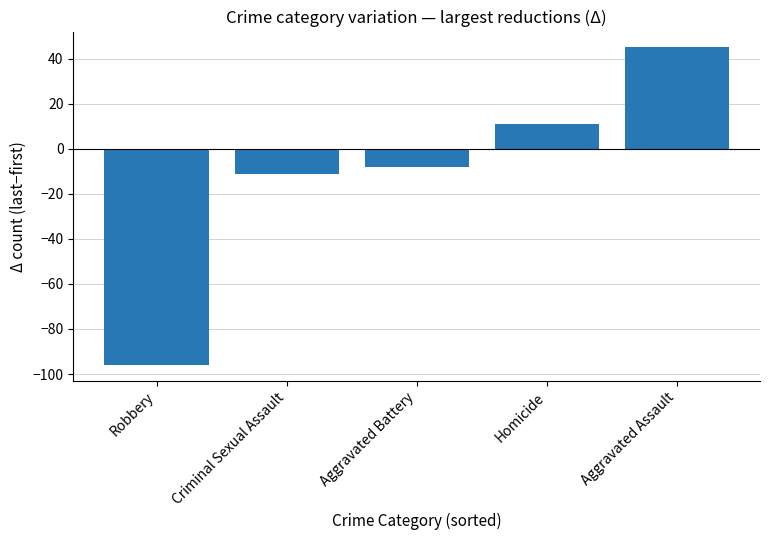

How many positive values are there?

2